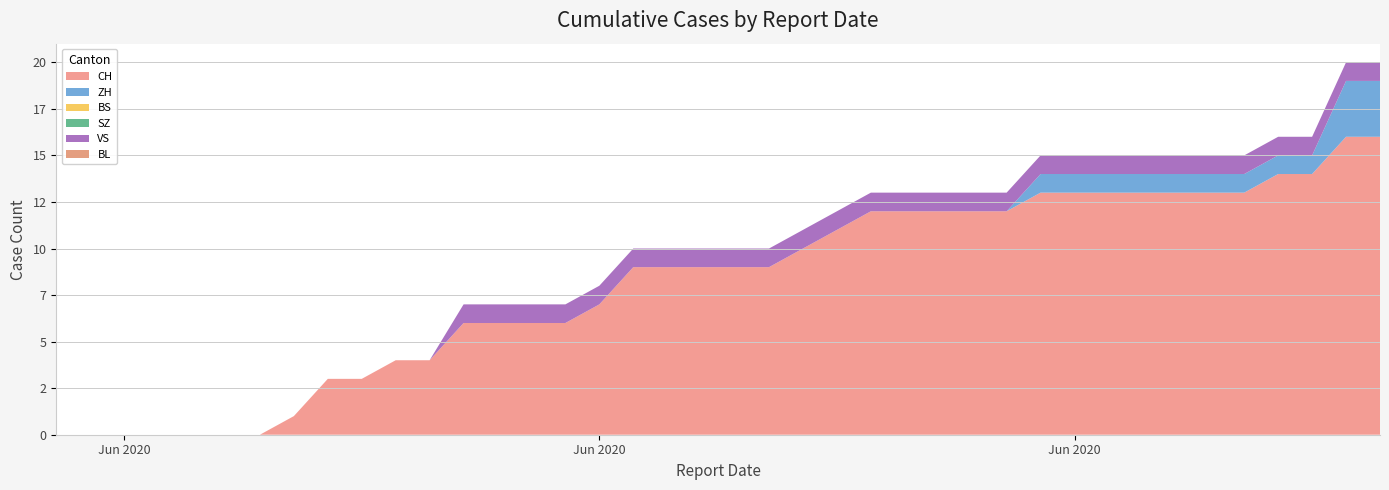

Reading left to right, list all the values displayed in this chart.

CH: 2020-05-31=0	2020-06-01=0	2020-06-02=0	2020-06-03=0	2020-06-04=0	2020-06-05=0	2020-06-06=0	2020-06-07=1	2020-06-08=3	2020-06-09=3	2020-06-10=4	2020-06-11=4	2020-06-12=6	2020-06-13=6	2020-06-14=6	2020-06-15=6	2020-06-16=7	2020-06-17=9	2020-06-18=9	2020-06-19=9	2020-06-20=9	2020-06-21=9	2020-06-22=10	2020-06-23=11	2020-06-24=12	2020-06-25=12	2020-06-26=12	2020-06-27=12	2020-06-28=12	2020-06-29=13	2020-06-30=13	2020-07-01=13	2020-07-02=13	2020-07-03=13	2020-07-04=13	2020-07-05=13	2020-07-06=14	2020-07-07=14	2020-07-08=16	2020-07-09=16
ZH: 2020-05-31=0	2020-06-01=0	2020-06-02=0	2020-06-03=0	2020-06-04=0	2020-06-05=0	2020-06-06=0	2020-06-07=0	2020-06-08=0	2020-06-09=0	2020-06-10=0	2020-06-11=0	2020-06-12=0	2020-06-13=0	2020-06-14=0	2020-06-15=0	2020-06-16=0	2020-06-17=0	2020-06-18=0	2020-06-19=0	2020-06-20=0	2020-06-21=0	2020-06-22=0	2020-06-23=0	2020-06-24=0	2020-06-25=0	2020-06-26=0	2020-06-27=0	2020-06-28=0	2020-06-29=1	2020-06-30=1	2020-07-01=1	2020-07-02=1	2020-07-03=1	2020-07-04=1	2020-07-05=1	2020-07-06=1	2020-07-07=1	2020-07-08=3	2020-07-09=3
BS: 2020-05-31=0	2020-06-01=0	2020-06-02=0	2020-06-03=0	2020-06-04=0	2020-06-05=0	2020-06-06=0	2020-06-07=0	2020-06-08=0	2020-06-09=0	2020-06-10=0	2020-06-11=0	2020-06-12=0	2020-06-13=0	2020-06-14=0	2020-06-15=0	2020-06-16=0	2020-06-17=0	2020-06-18=0	2020-06-19=0	2020-06-20=0	2020-06-21=0	2020-06-22=0	2020-06-23=0	2020-06-24=0	2020-06-25=0	2020-06-26=0	2020-06-27=0	2020-06-28=0	2020-06-29=0	2020-06-30=0	2020-07-01=0	2020-07-02=0	2020-07-03=0	2020-07-04=0	2020-07-05=0	2020-07-06=0	2020-07-07=0	2020-07-08=0	2020-07-09=0
SZ: 2020-05-31=0	2020-06-01=0	2020-06-02=0	2020-06-03=0	2020-06-04=0	2020-06-05=0	2020-06-06=0	2020-06-07=0	2020-06-08=0	2020-06-09=0	2020-06-10=0	2020-06-11=0	2020-06-12=0	2020-06-13=0	2020-06-14=0	2020-06-15=0	2020-06-16=0	2020-06-17=0	2020-06-18=0	2020-06-19=0	2020-06-20=0	2020-06-21=0	2020-06-22=0	2020-06-23=0	2020-06-24=0	2020-06-25=0	2020-06-26=0	2020-06-27=0	2020-06-28=0	2020-06-29=0	2020-06-30=0	2020-07-01=0	2020-07-02=0	2020-07-03=0	2020-07-04=0	2020-07-05=0	2020-07-06=0	2020-07-07=0	2020-07-08=0	2020-07-09=0
VS: 2020-05-31=0	2020-06-01=0	2020-06-02=0	2020-06-03=0	2020-06-04=0	2020-06-05=0	2020-06-06=0	2020-06-07=0	2020-06-08=0	2020-06-09=0	2020-06-10=0	2020-06-11=0	2020-06-12=1	2020-06-13=1	2020-06-14=1	2020-06-15=1	2020-06-16=1	2020-06-17=1	2020-06-18=1	2020-06-19=1	2020-06-20=1	2020-06-21=1	2020-06-22=1	2020-06-23=1	2020-06-24=1	2020-06-25=1	2020-06-26=1	2020-06-27=1	2020-06-28=1	2020-06-29=1	2020-06-30=1	2020-07-01=1	2020-07-02=1	2020-07-03=1	2020-07-04=1	2020-07-05=1	2020-07-06=1	2020-07-07=1	2020-07-08=1	2020-07-09=1
BL: 2020-05-31=0	2020-06-01=0	2020-06-02=0	2020-06-03=0	2020-06-04=0	2020-06-05=0	2020-06-06=0	2020-06-07=0	2020-06-08=0	2020-06-09=0	2020-06-10=0	2020-06-11=0	2020-06-12=0	2020-06-13=0	2020-06-14=0	2020-06-15=0	2020-06-16=0	2020-06-17=0	2020-06-18=0	2020-06-19=0	2020-06-20=0	2020-06-21=0	2020-06-22=0	2020-06-23=0	2020-06-24=0	2020-06-25=0	2020-06-26=0	2020-06-27=0	2020-06-28=0	2020-06-29=0	2020-06-30=0	2020-07-01=0	2020-07-02=0	2020-07-03=0	2020-07-04=0	2020-07-05=0	2020-07-06=0	2020-07-07=0	2020-07-08=0	2020-07-09=0